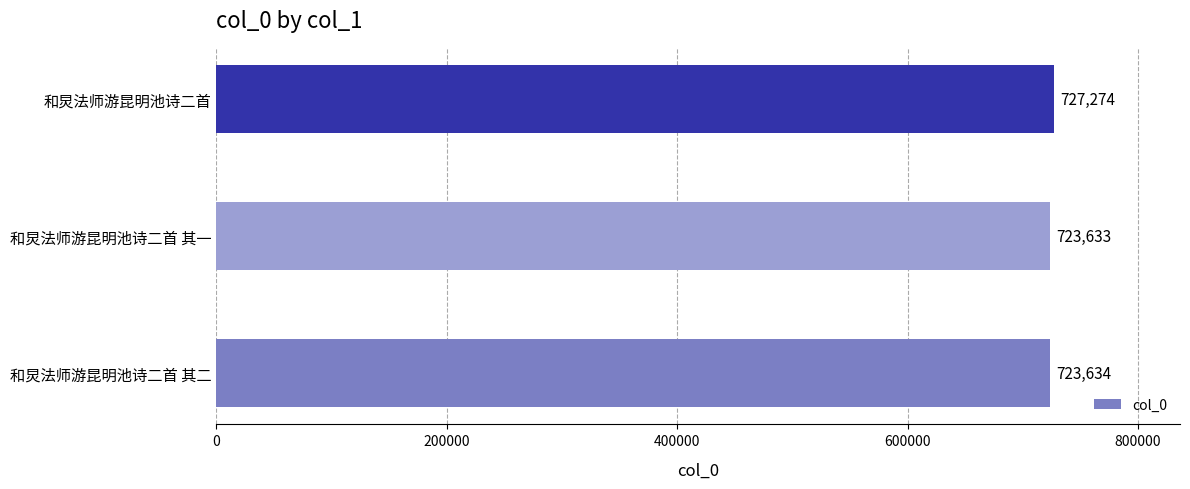

What is the ratio of the value at 和炅法师游昆明池诗二首 to the value at 和炅法师游昆明池诗二首 其二?

1.0